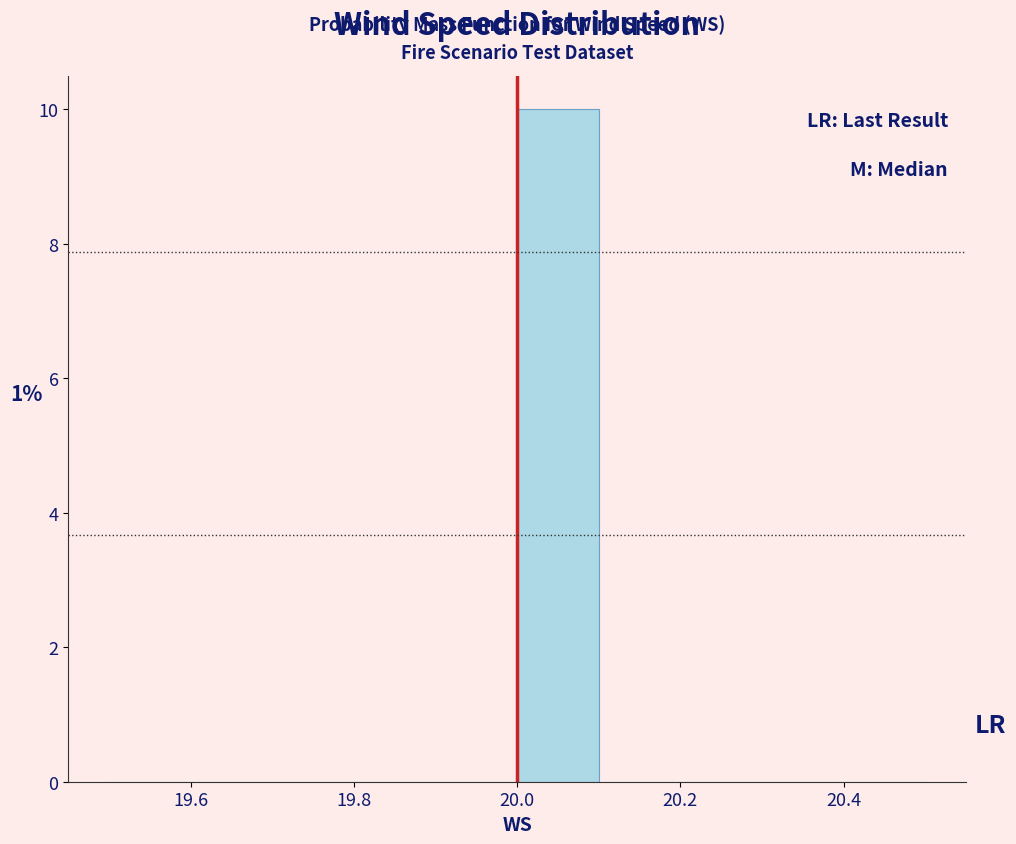

Which range on the x-axis has the tallest bar?

20.0 to 20.1